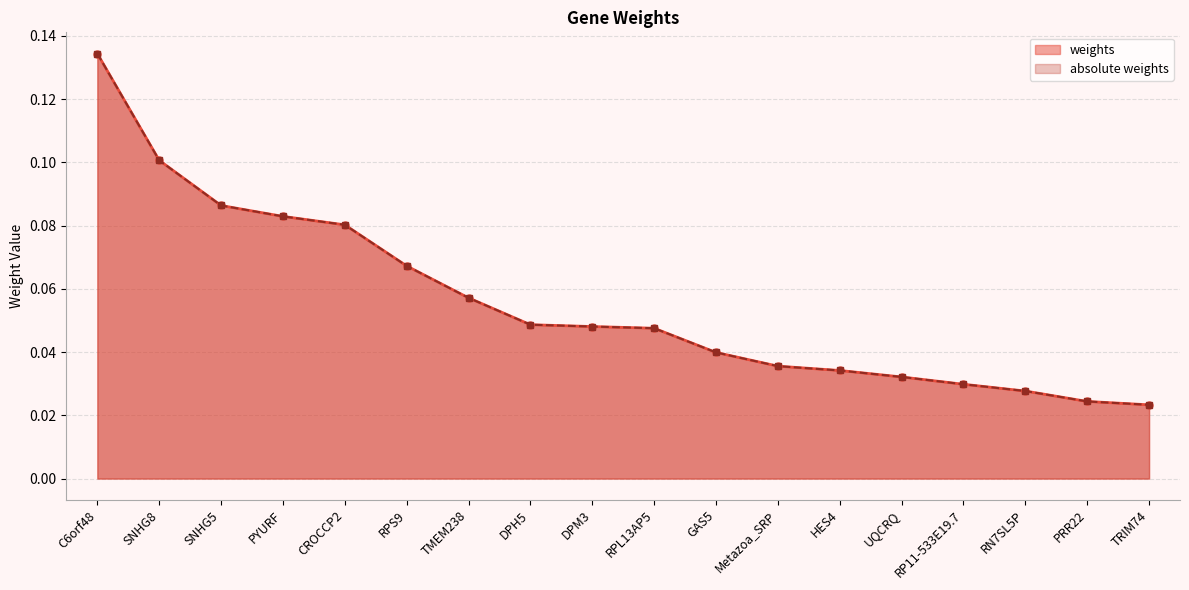

True or false: absolute weights and weights intersect in this chart.

False